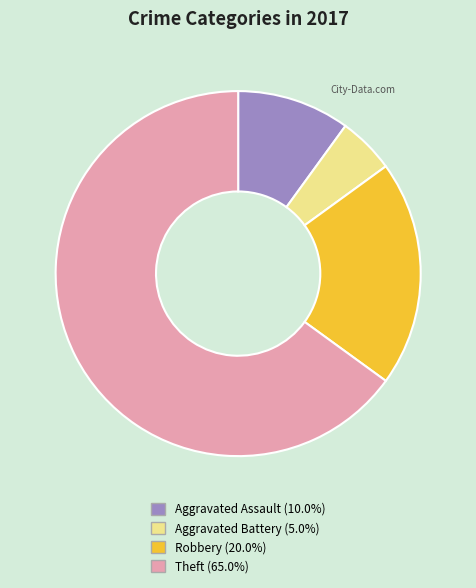

What is the ratio of the value at Aggravated Battery to the value at Aggravated Assault?

0.5